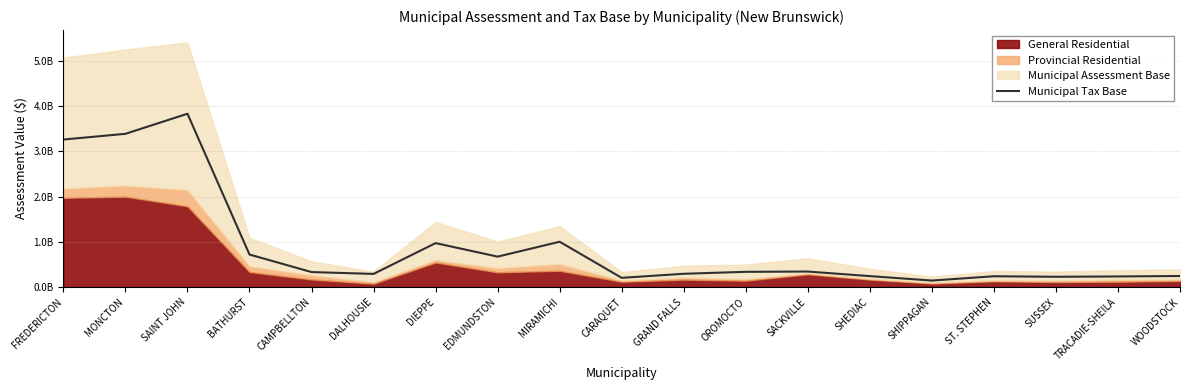

Rank the categories by value from lowest to highest.

SHIPPAGAN, CARAQUET, SUSSEX, TRACADIE-SHEILA, ST. STEPHEN, SHEDIAC, WOODSTOCK, DALHOUSIE, GRAND FALLS, CAMPBELLTON, OROMOCTO, SACKVILLE, EDMUNDSTON, BATHURST, DIEPPE, MIRAMICHI, FREDERICTON, MONCTON, SAINT JOHN